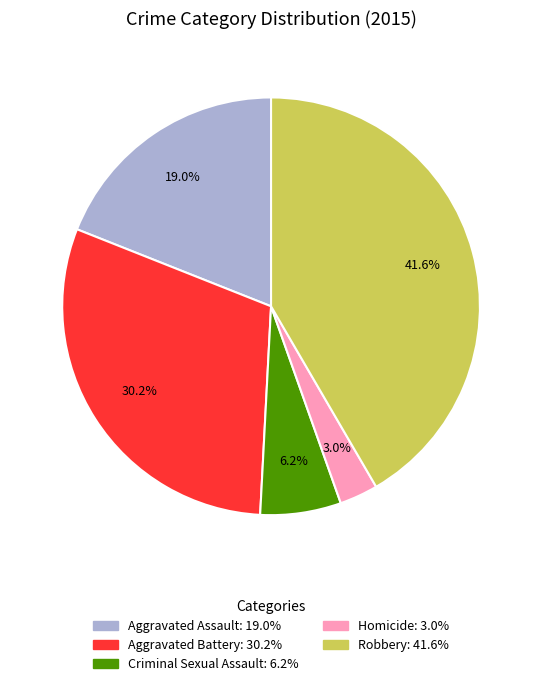

Does Criminal Sexual Assault represent more than half of the total?

No